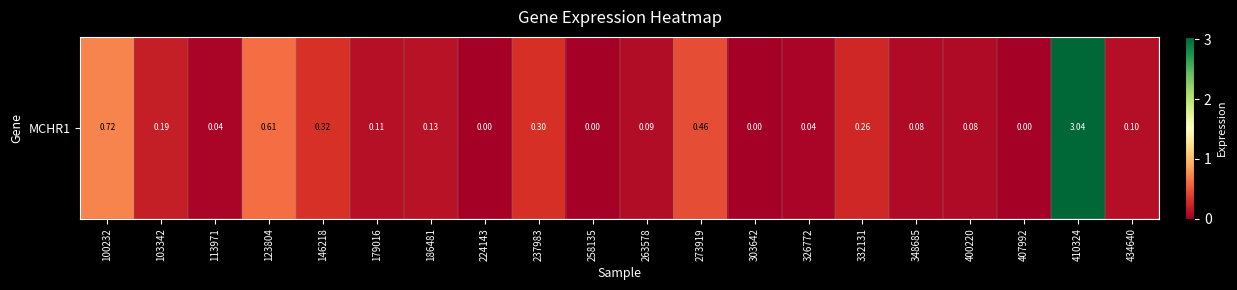

What is the sum of all values?

6.6